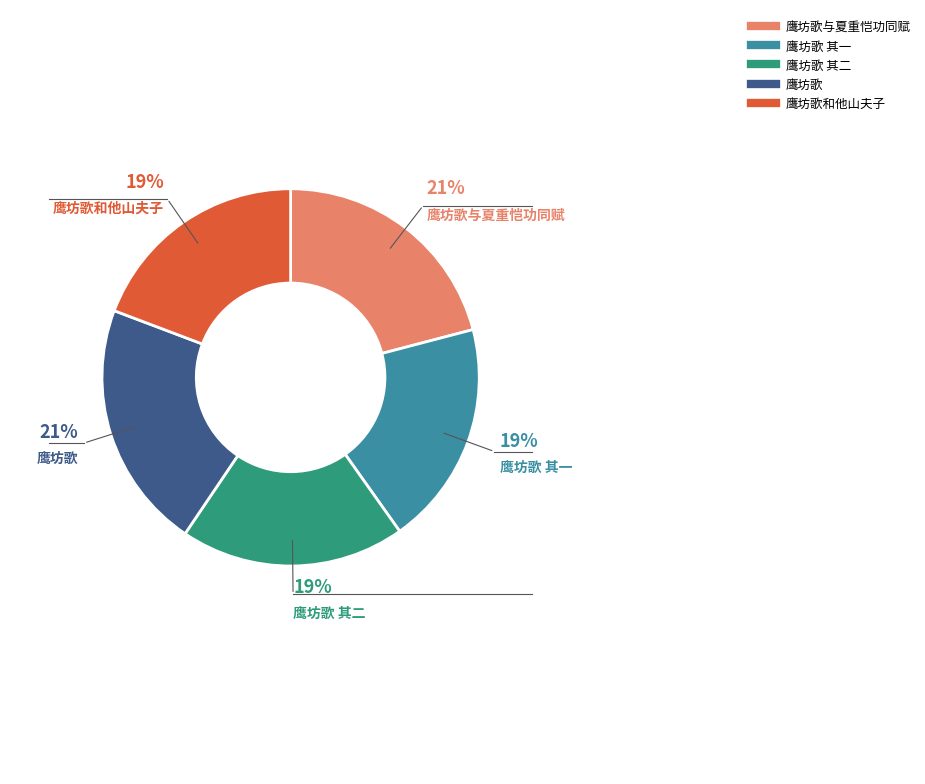

To the nearest percent, what is the difference between the largest and smallest slice percentages?

2%